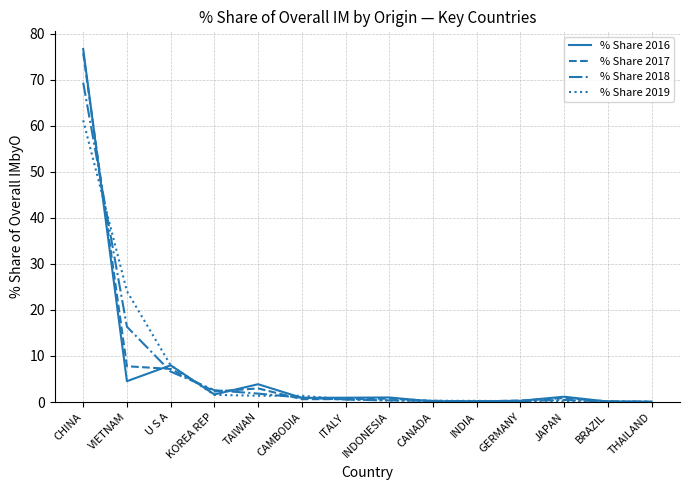

What is the average value of the % Share 2016 series?

7.1